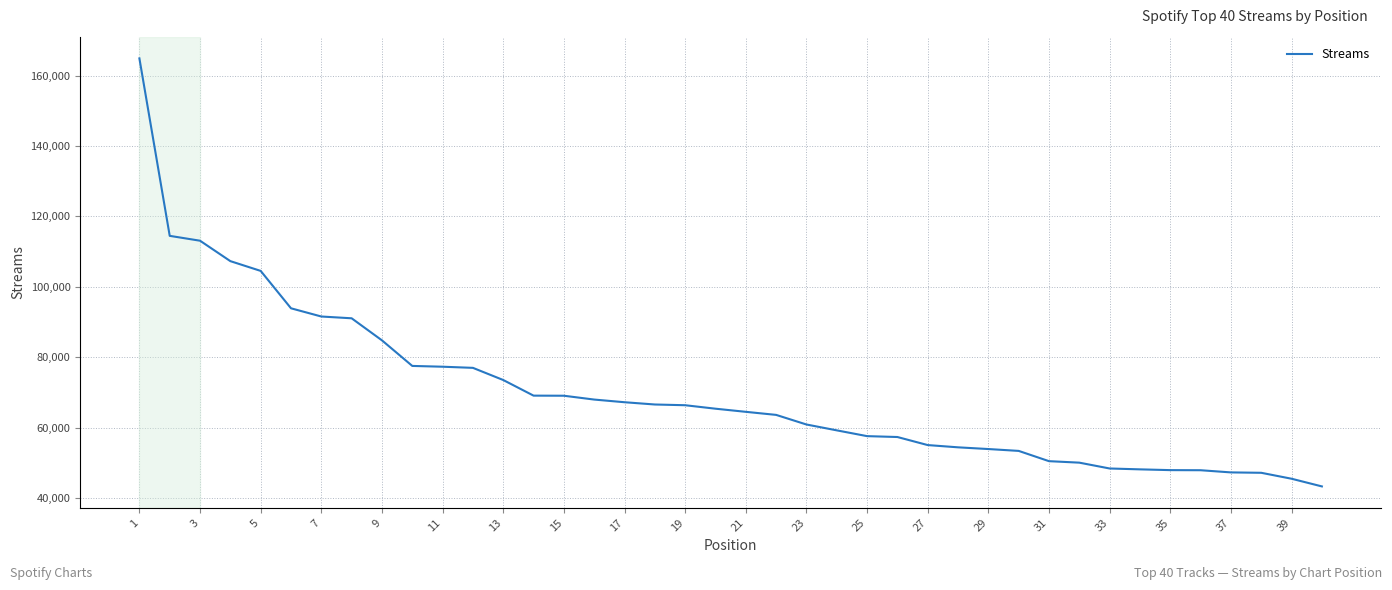

What is the minimum value shown in the chart?

43308